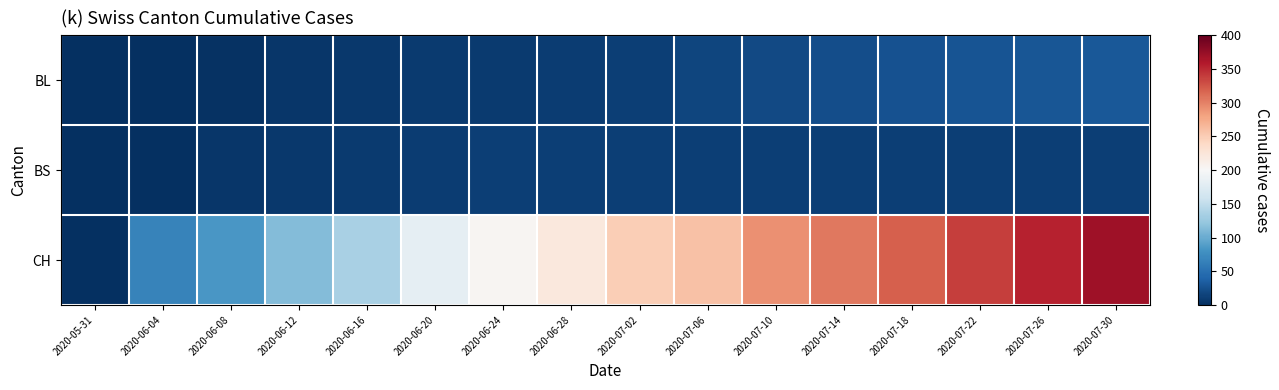

Which label corresponds to the largest value in the chart?

2020-07-30